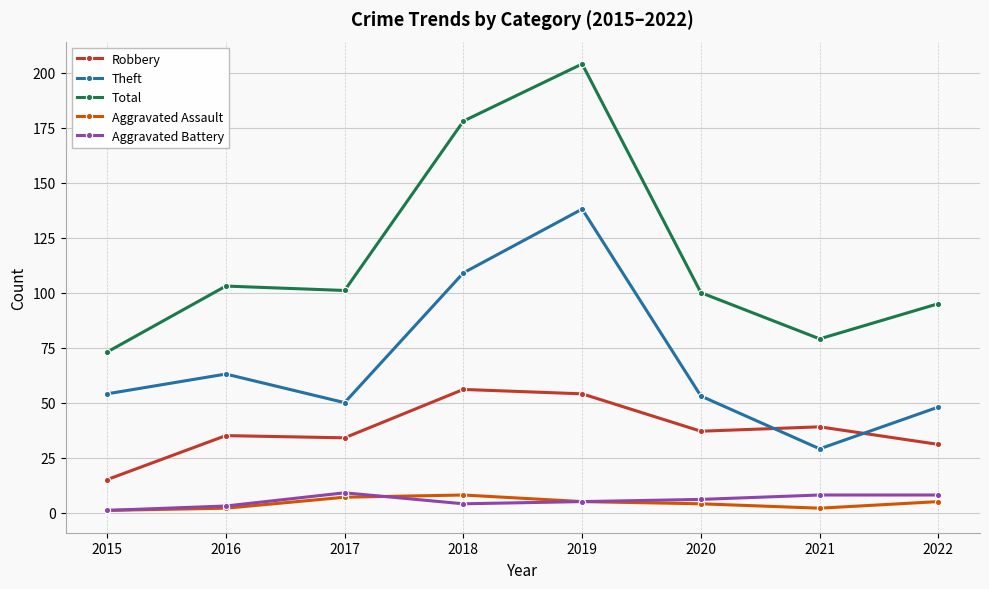

What is the difference between the second highest and second lowest values in the Total series?

99